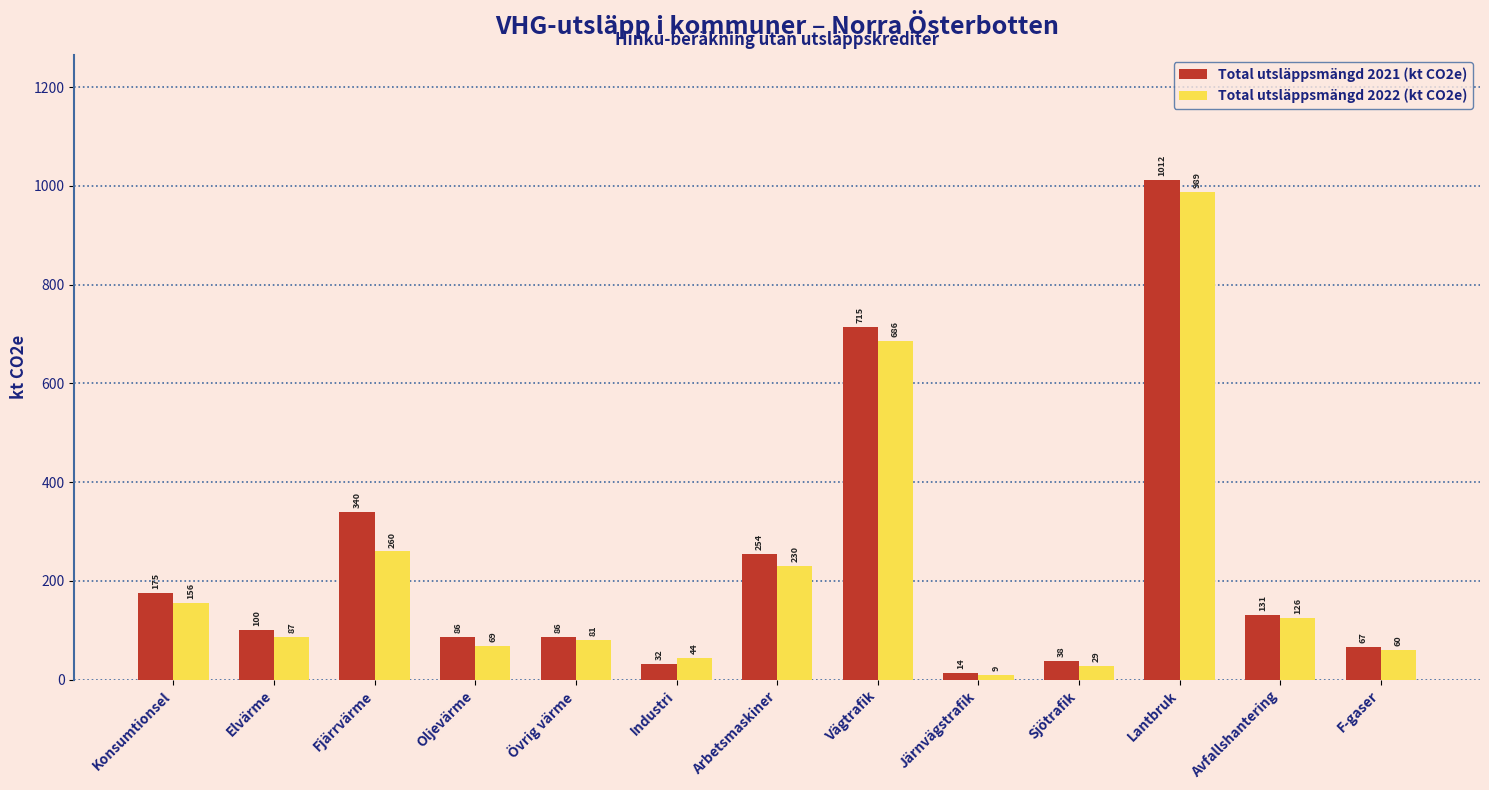

Rank the categories by Total utsläppsmängd 2022 (kt CO2e) value from highest to lowest.

Lantbruk, Vägtrafik, Fjärrvärme, Arbetsmaskiner, Konsumtionsel, Avfallshantering, Elvärme, Övrig värme, Oljevärme, F-gaser, Industri, Sjötrafik, Järnvägstrafik